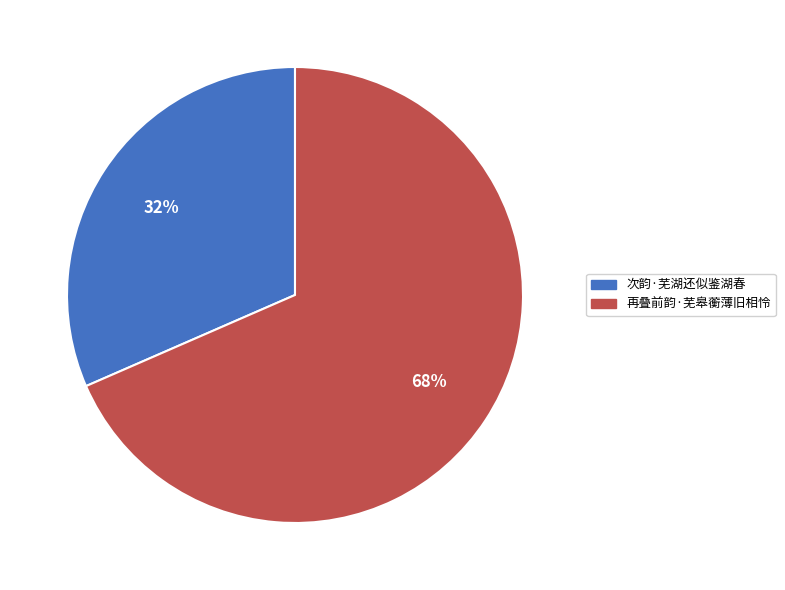

What is the smallest slice in the pie chart?

次韵·芜湖还似鉴湖春